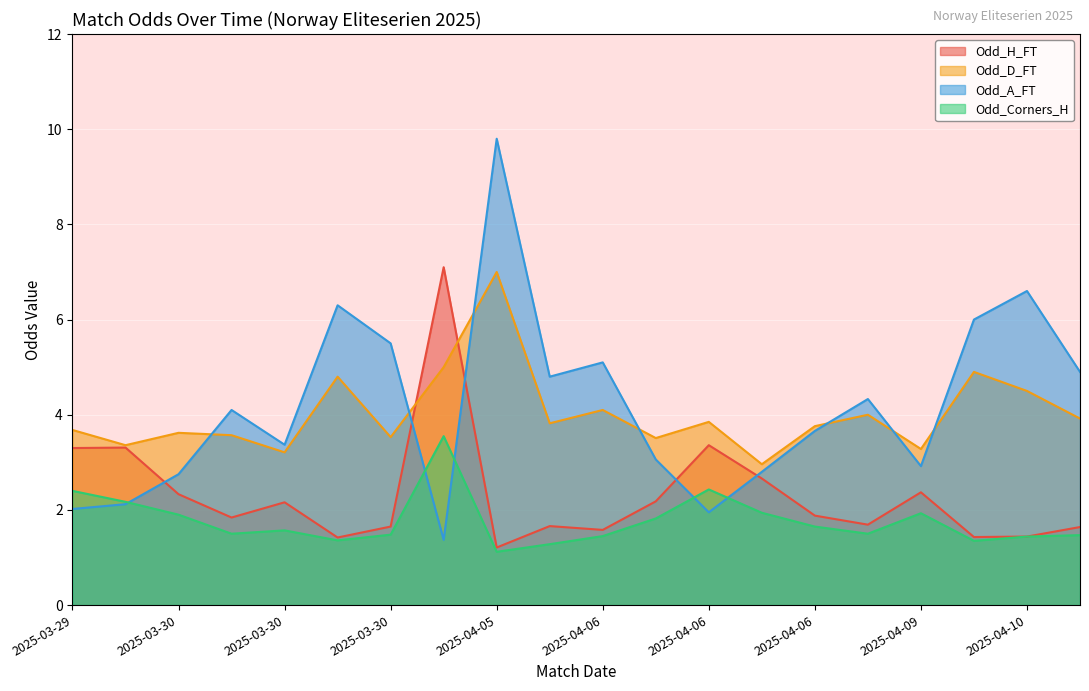

What is the spread (max minus min) of values at 2025-04-06?

3.6